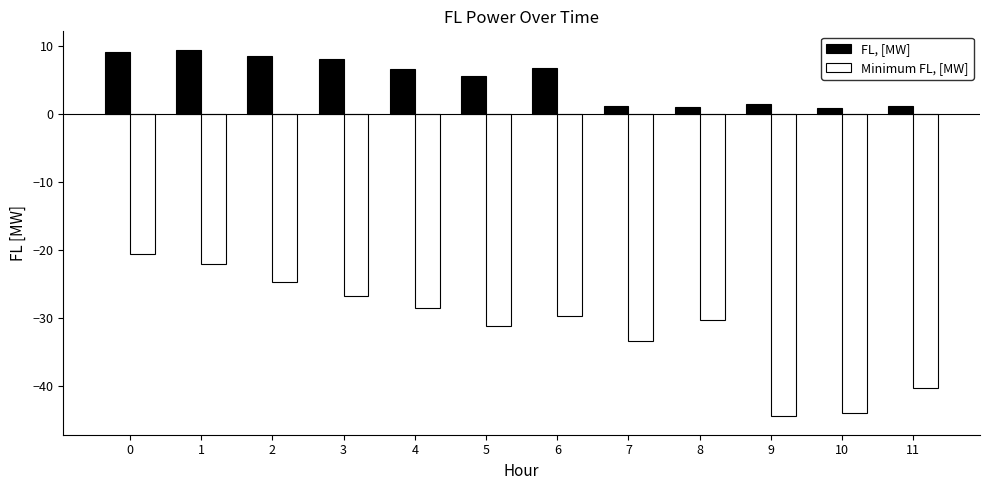

What is the difference between the highest and lowest values at 9?

45.9